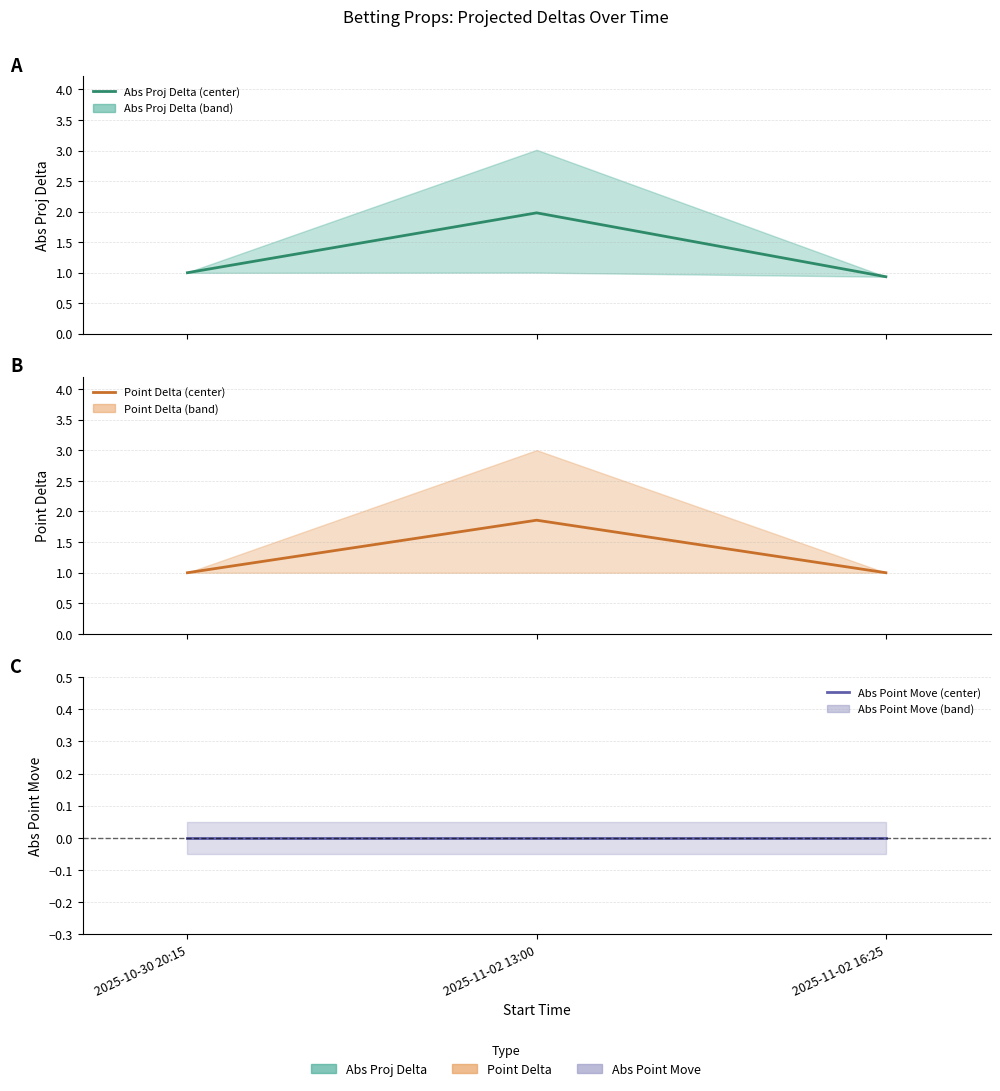

What is the difference between the Abs Proj Delta values at 2025-10-30 20:15 and 2025-11-02 16:25?

0.1